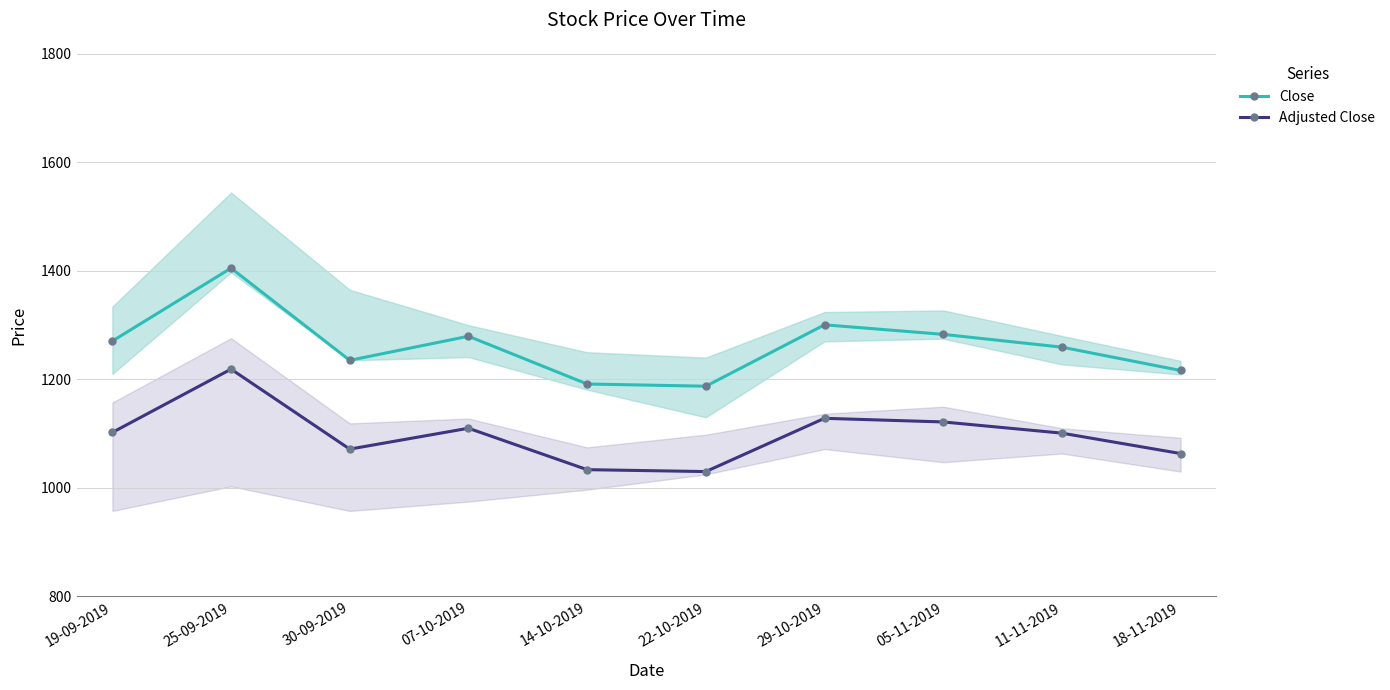

In Close, how many points are lower than both neighbors (excluding endpoints)?

2